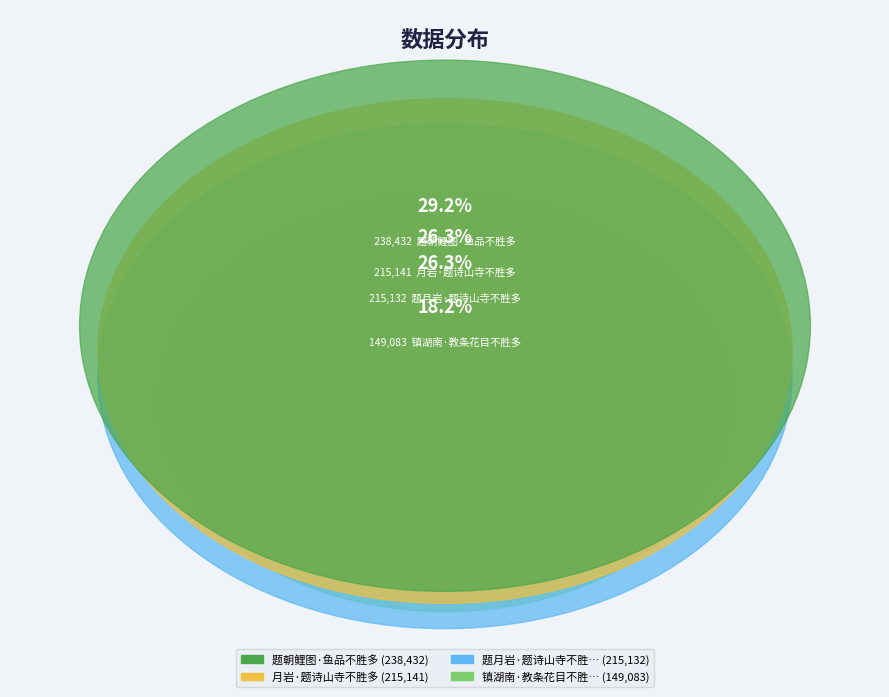

True or false: 题朝鲤图·鱼品不胜多 accounts for 29% of the total.

True